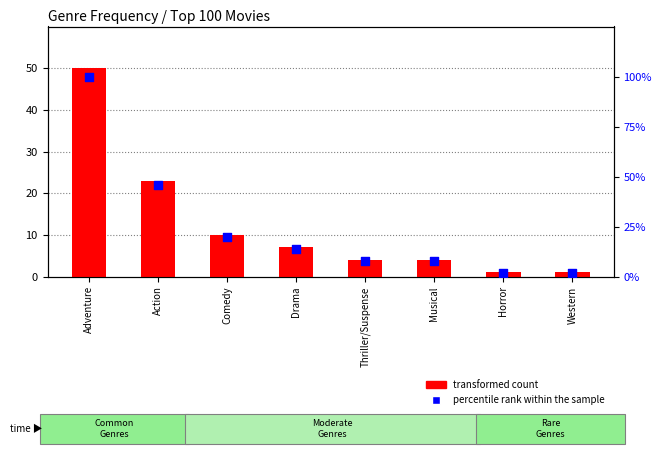

At how many categories does at least one series exceed 76?

1